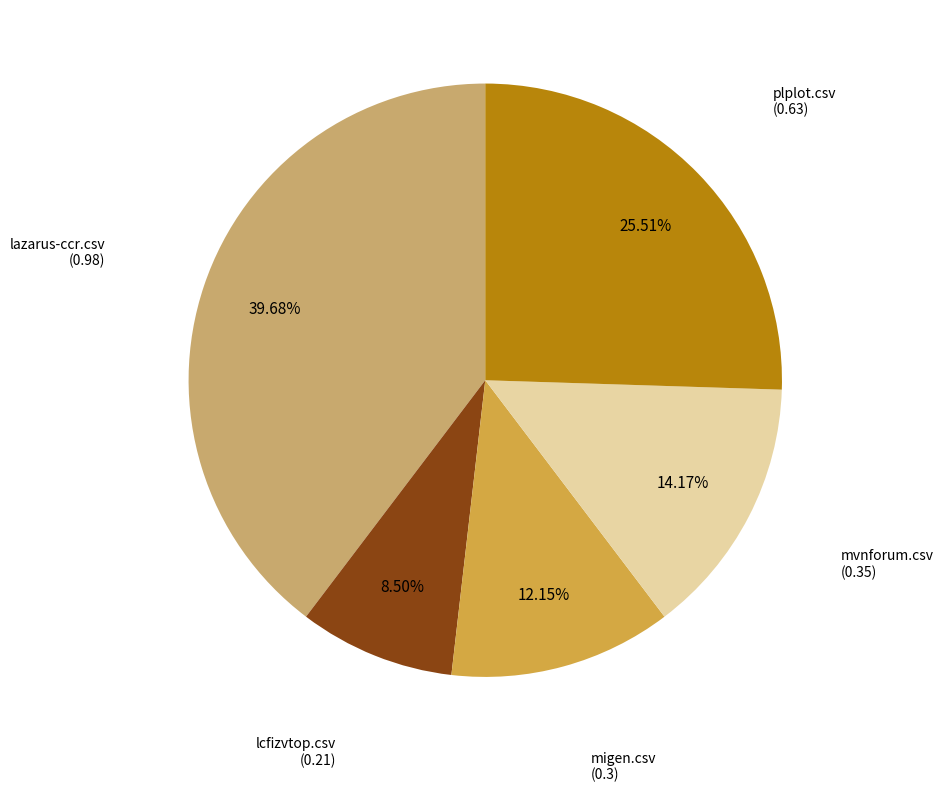

Does any single category account for the majority?

No